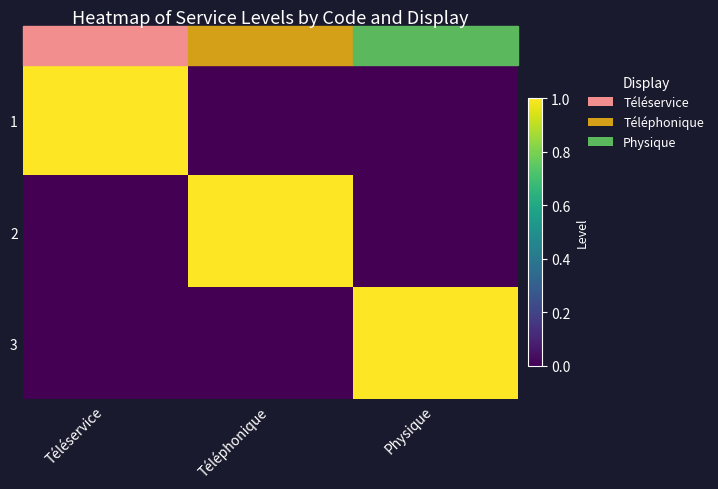

Rank the series at Téléservice from lowest to highest value.

2, 3, 1